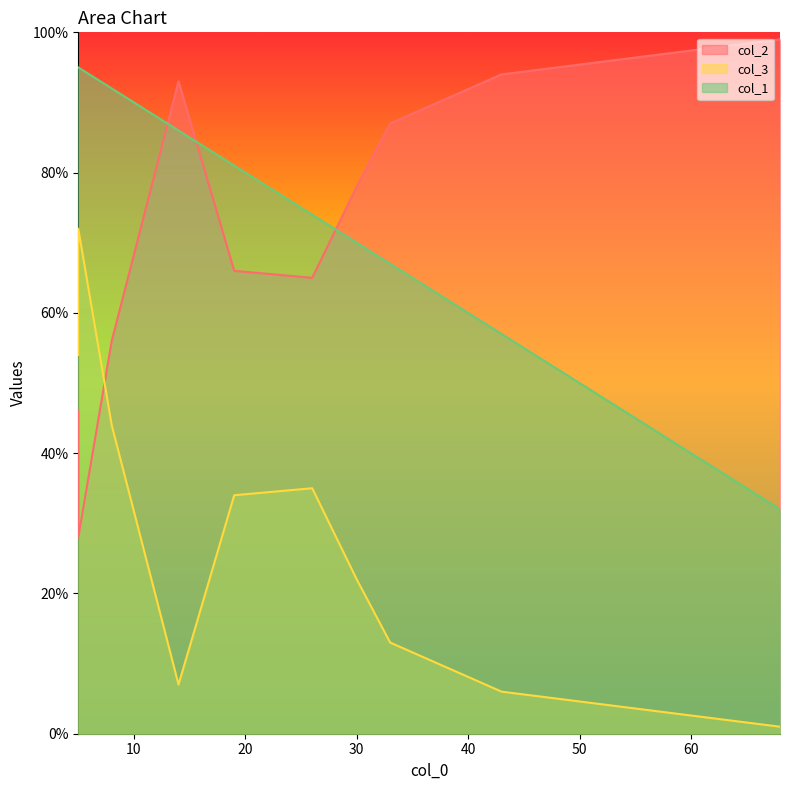

What are all the series names shown in the legend?

col_2, col_3, col_1